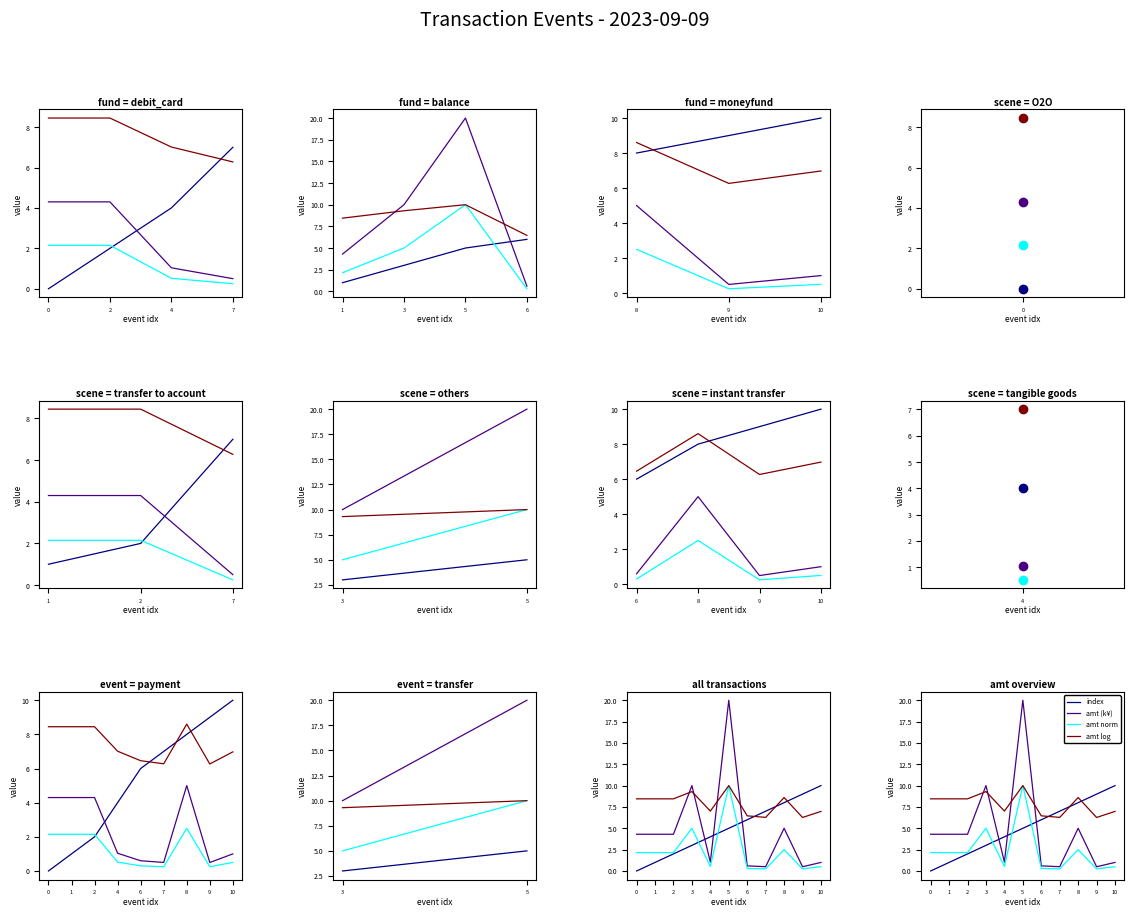

Between 1 and 9, which series saw the biggest shift?

index